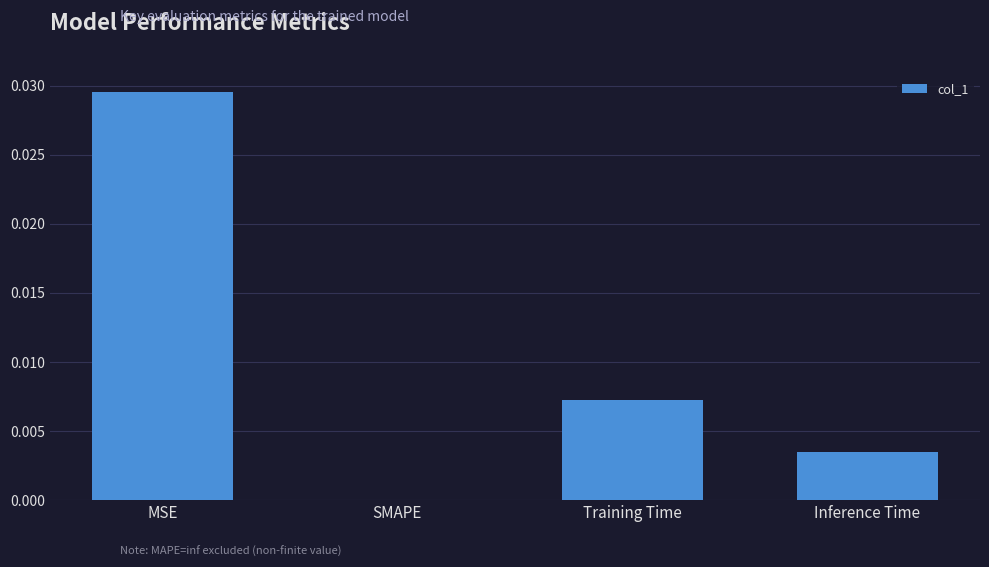

How many values are between 0 and 1?

4